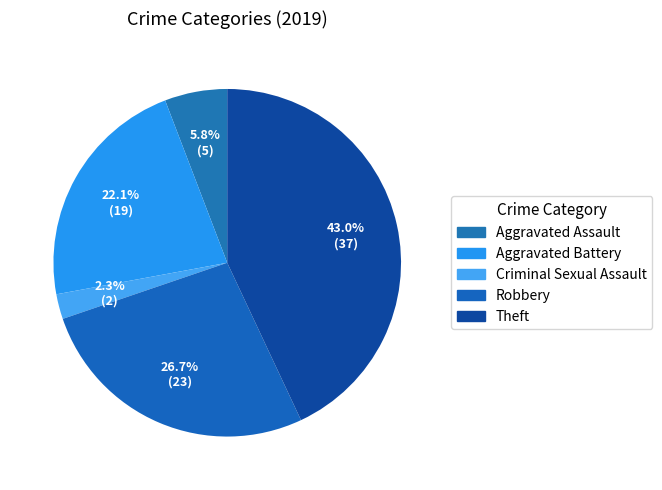

What percentage do Robbery and Criminal Sexual Assault together represent?

29.1%